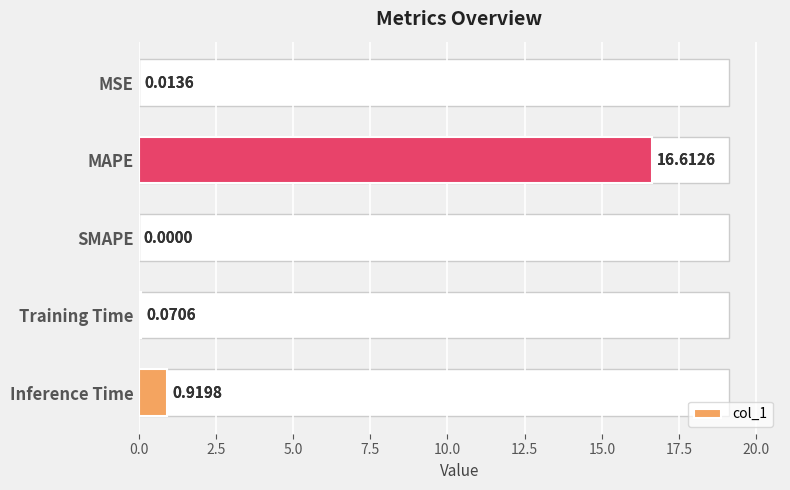

What position from the left is Inference Time?

5